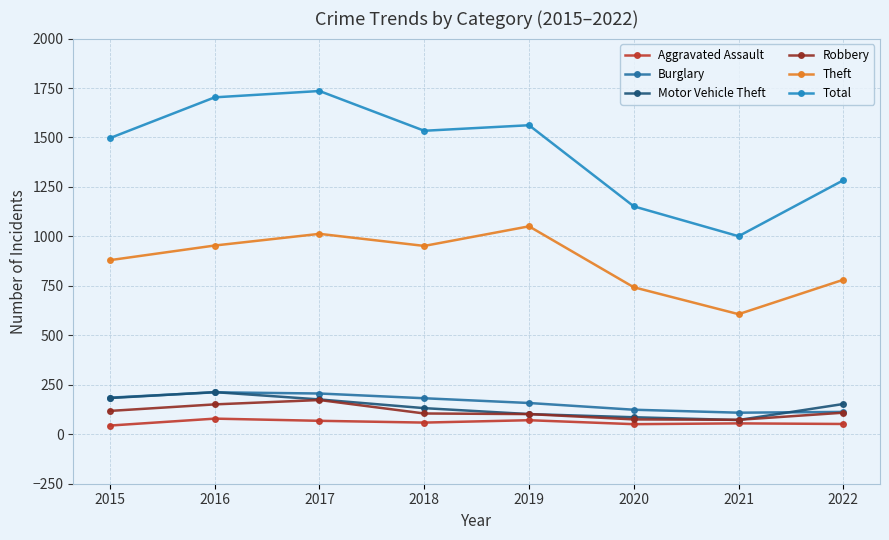

At which category does Theft reach its first local peak?

2017